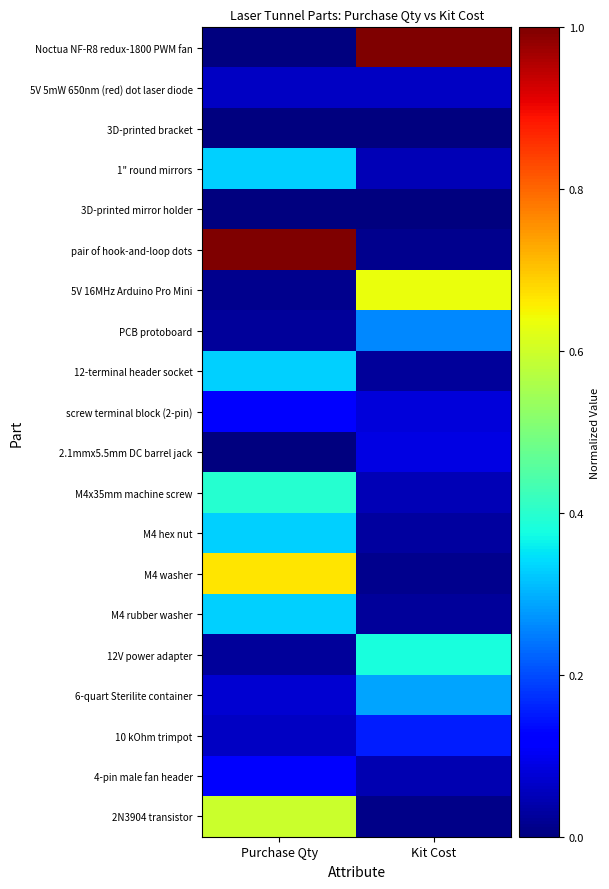

Reading left to right, extract all data points from this chart.

Noctua NF-R8 redux-1800 PWM fan: Purchase Qty=0.0	Kit Cost=1.0
5V 5mW 650nm (red) dot laser diode: Purchase Qty=0.1	Kit Cost=0.1
3D-printed bracket: Purchase Qty=0.0	Kit Cost=0.0
1" round mirrors: Purchase Qty=0.3	Kit Cost=0.0
3D-printed mirror holder: Purchase Qty=0.0	Kit Cost=0.0
pair of hook-and-loop dots: Purchase Qty=1.0	Kit Cost=0.0
5V 16MHz Arduino Pro Mini: Purchase Qty=0.0	Kit Cost=0.6
PCB protoboard: Purchase Qty=0.0	Kit Cost=0.3
12-terminal header socket: Purchase Qty=0.3	Kit Cost=0.0
screw terminal block (2-pin): Purchase Qty=0.1	Kit Cost=0.1
2.1mmx5.5mm DC barrel jack: Purchase Qty=0.0	Kit Cost=0.1
M4x35mm machine screw: Purchase Qty=0.4	Kit Cost=0.0
M4 hex nut: Purchase Qty=0.3	Kit Cost=0.0
M4 washer: Purchase Qty=0.7	Kit Cost=0.0
M4 rubber washer: Purchase Qty=0.3	Kit Cost=0.0
12V power adapter: Purchase Qty=0.0	Kit Cost=0.4
6-quart Sterilite container: Purchase Qty=0.1	Kit Cost=0.3
10 kOhm trimpot: Purchase Qty=0.1	Kit Cost=0.2
4-pin male fan header: Purchase Qty=0.1	Kit Cost=0.0
2N3904 transistor: Purchase Qty=0.6	Kit Cost=0.0